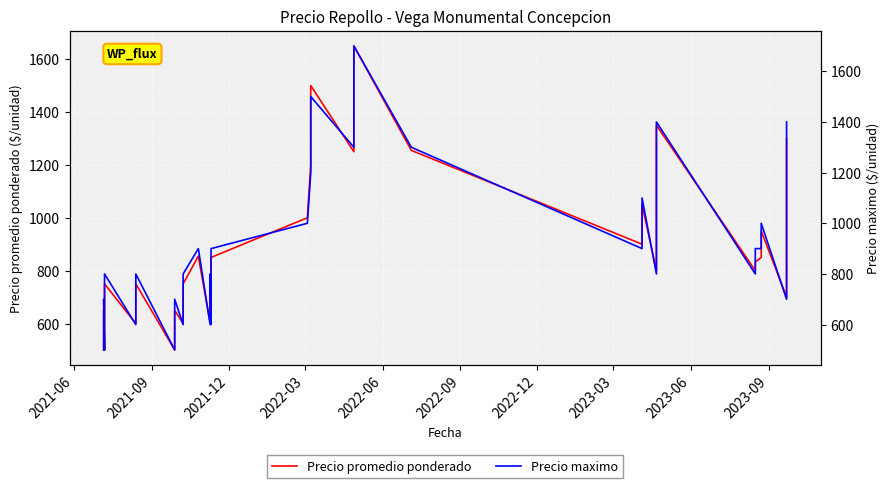

True or false: Precio promedio ponderado has more than 0 interior local peaks.

True